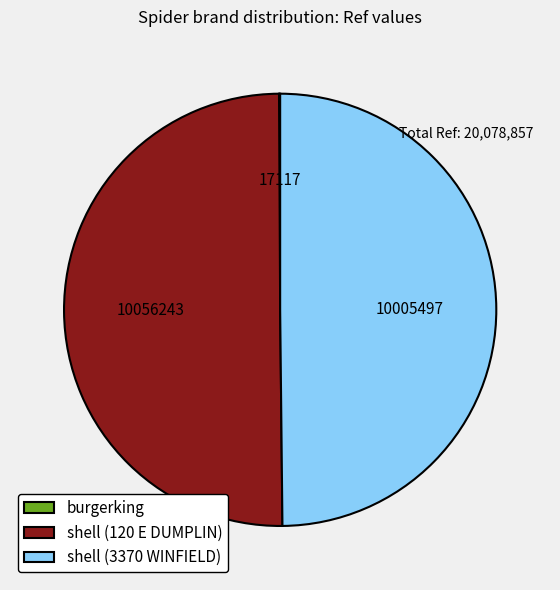

Is it true that shell (3370 WINFIELD) is 50% of the pie?

True